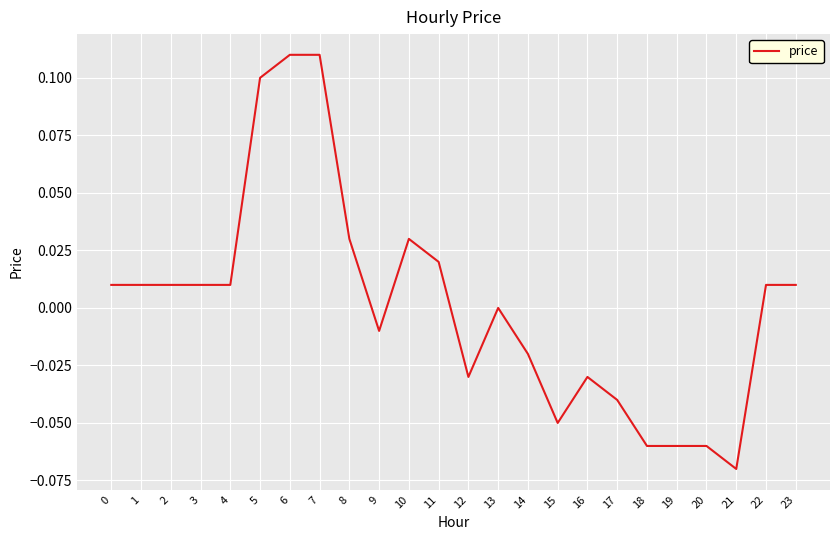

Is it true that the value at 14 is -0.0?

True